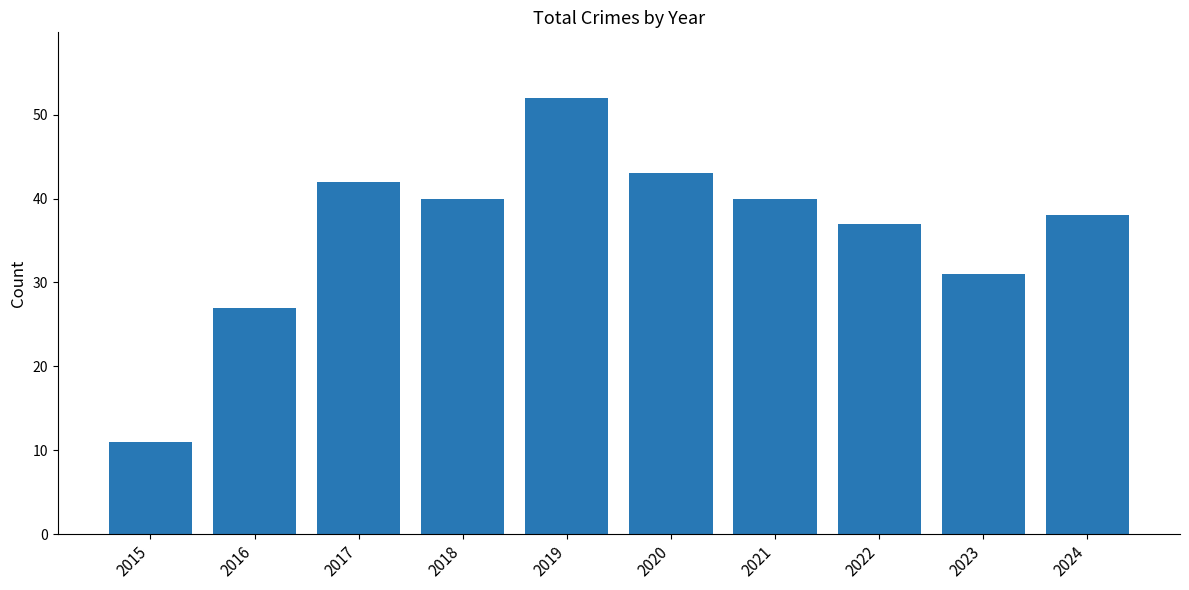

What is the change in value from 2016 to 2024?

+11